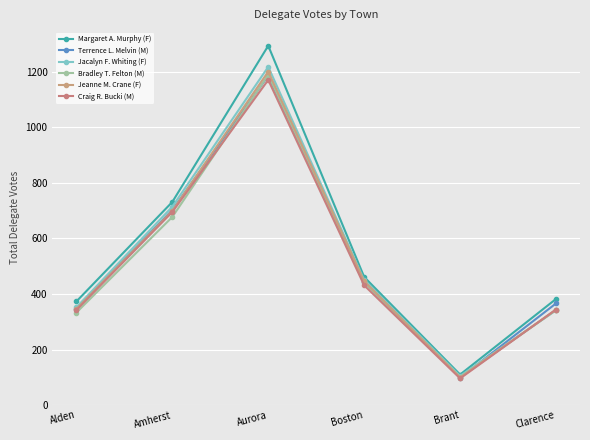

Does the chart display data point markers on the line(s)?

Yes